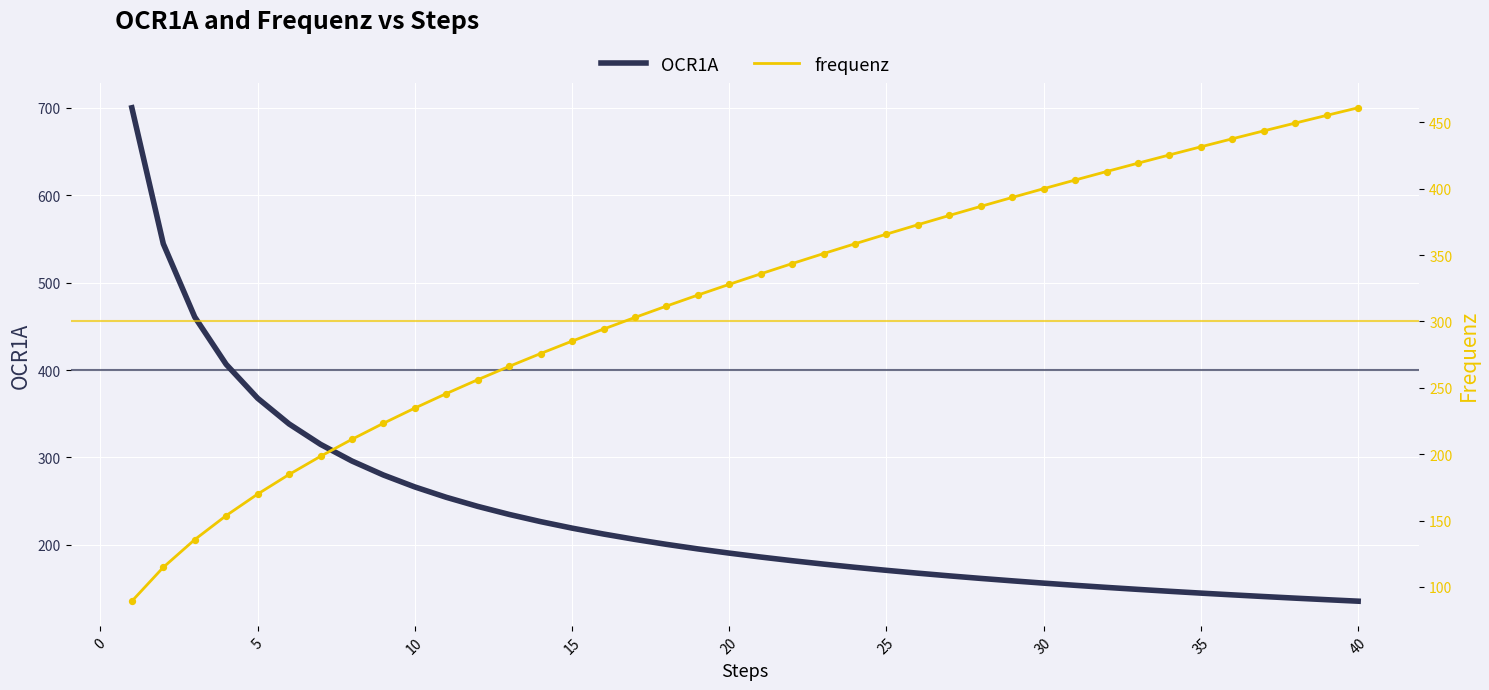

What is the highest value of the OCR1A series?

700.0